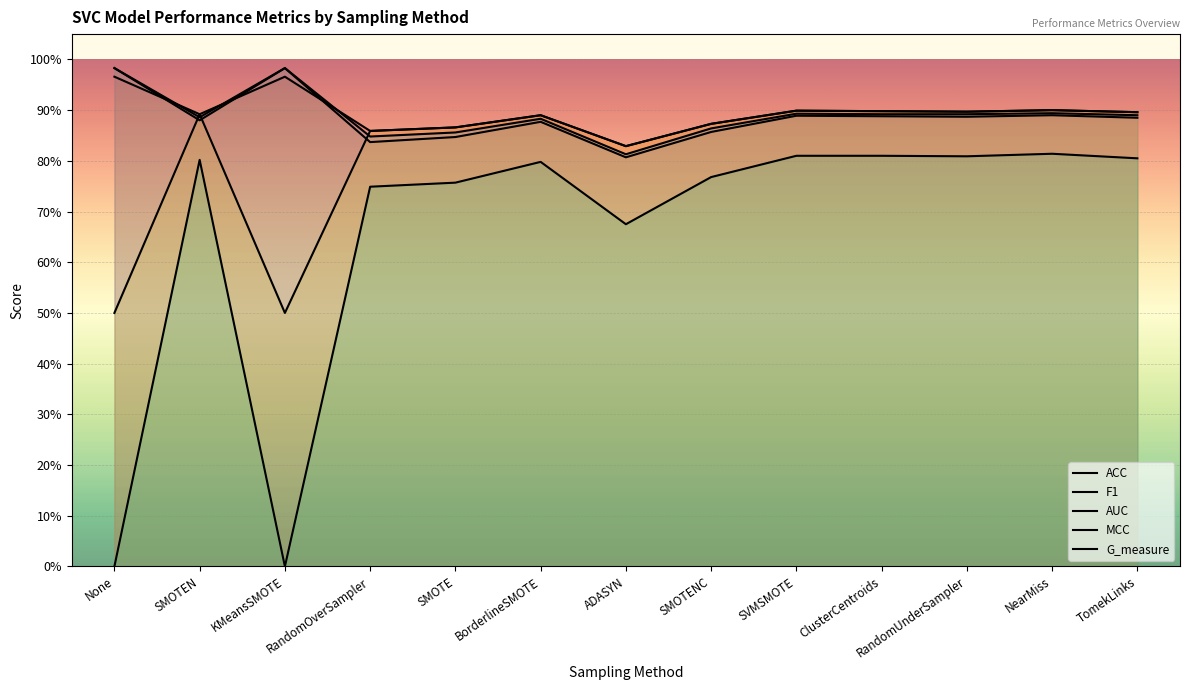

True or false: MCC and F1 intersect in this chart.

False